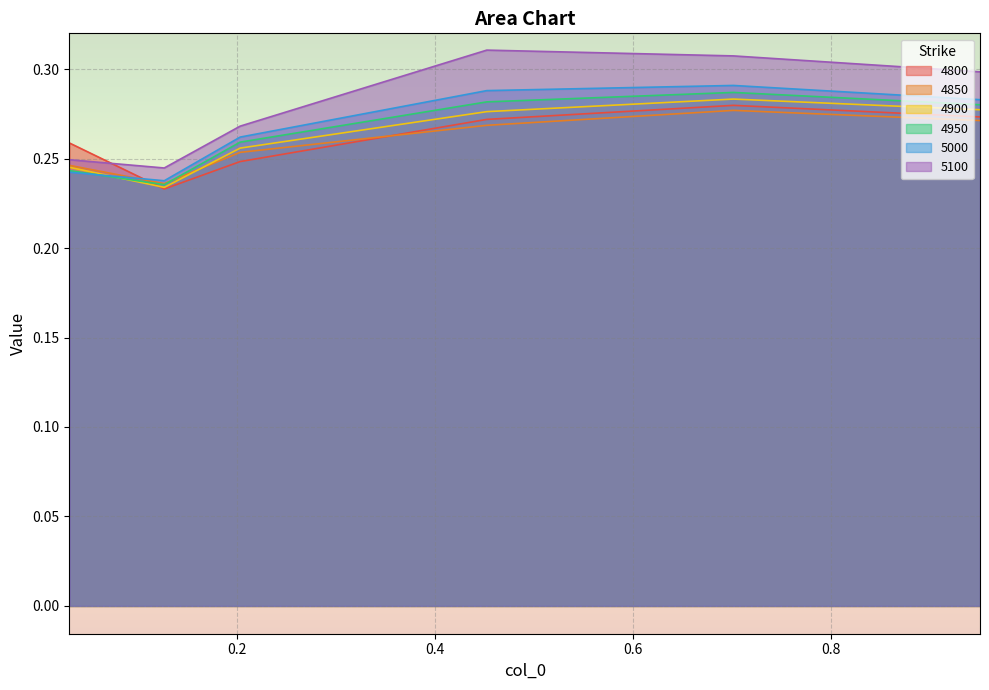

List the series in order of their peak value, lowest first.

4850, 4800, 4900, 4950, 5000, 5100